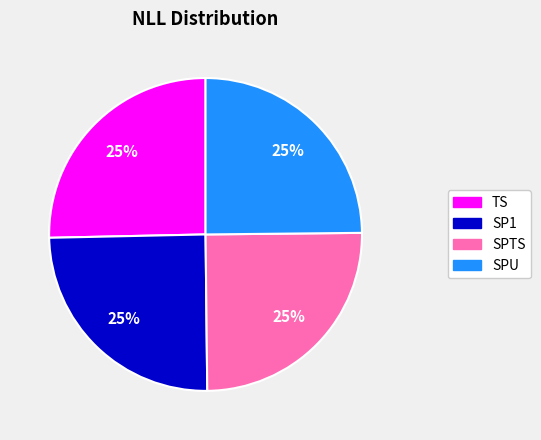

Does SPTS account for over 50% of the chart?

No